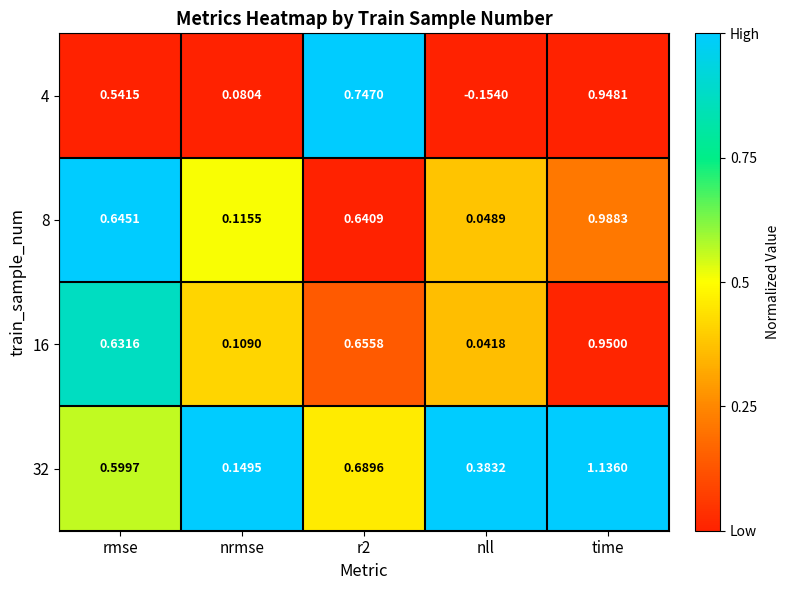

Where is 8 nearest to the value 0?

nll